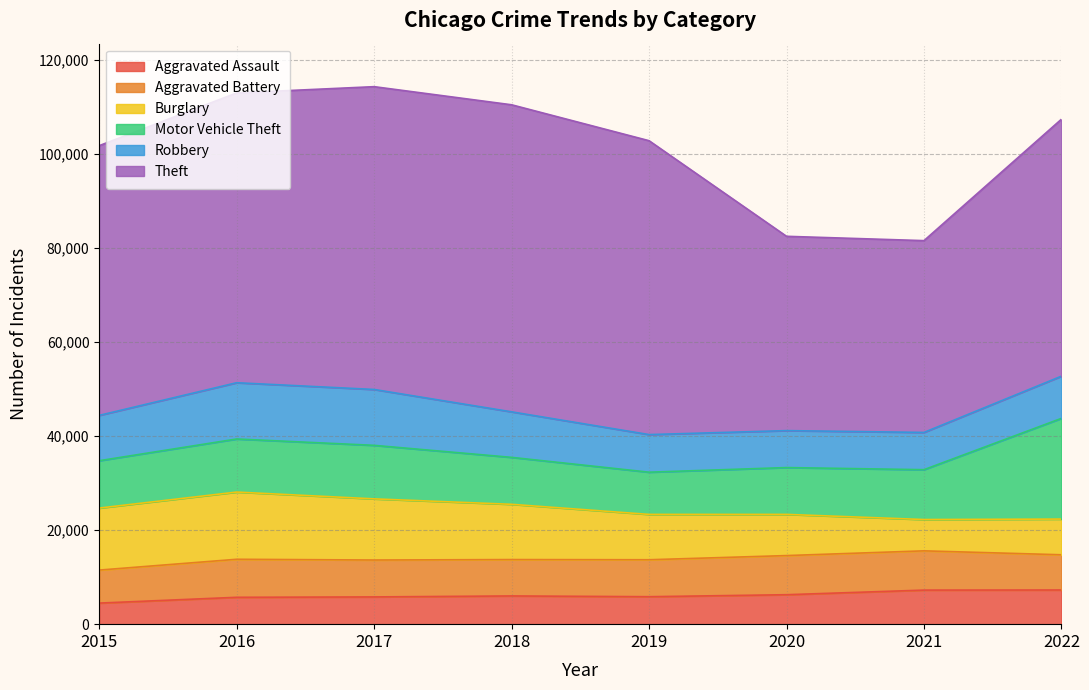

What is the lowest value of the Aggravated Battery series?

7018